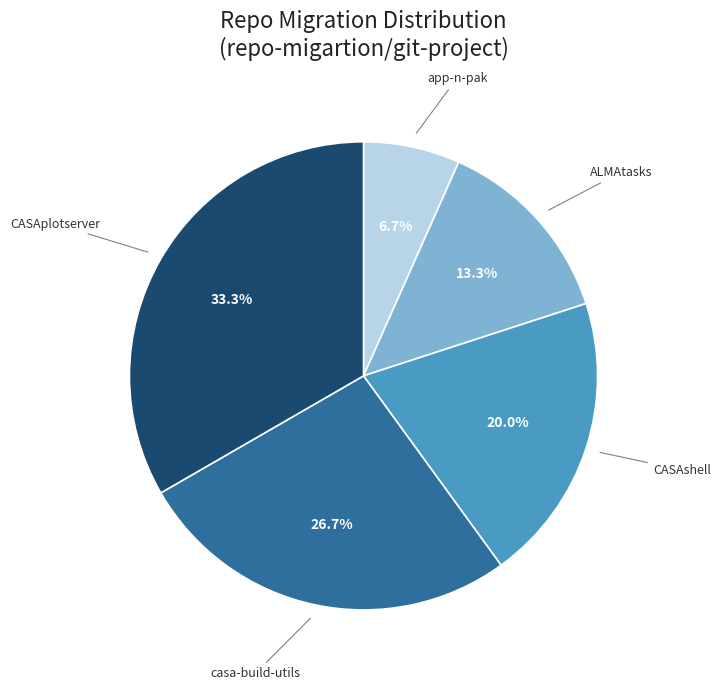

What percentage is the ALMAtasks slice, to the nearest percent?

13%